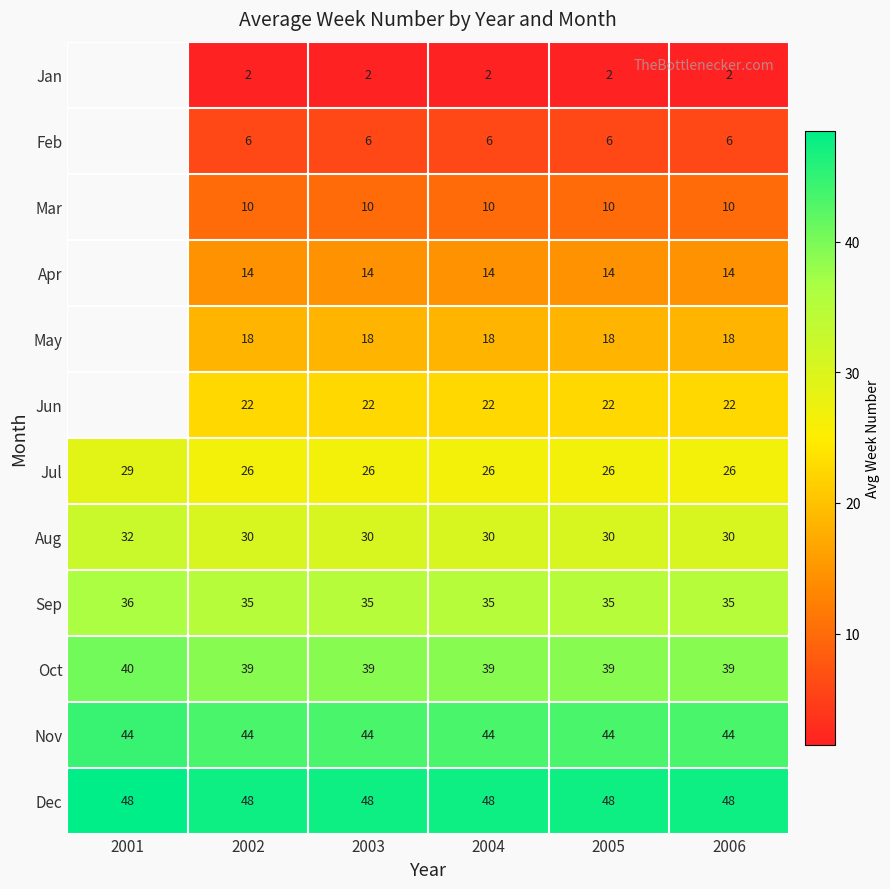

The value of Aug at 2003 is 13.5. True or false?

False